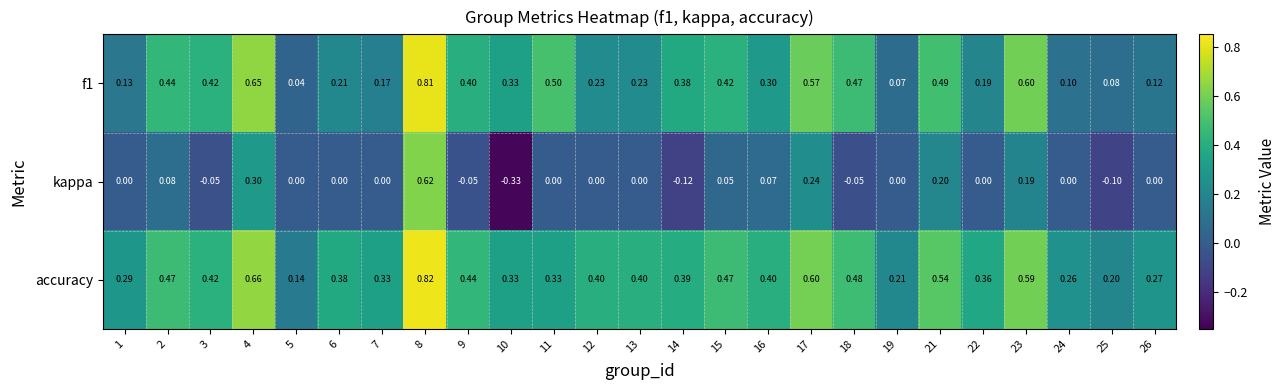

Is the value of f1 at 15 greater than the value of kappa at 5?

Yes